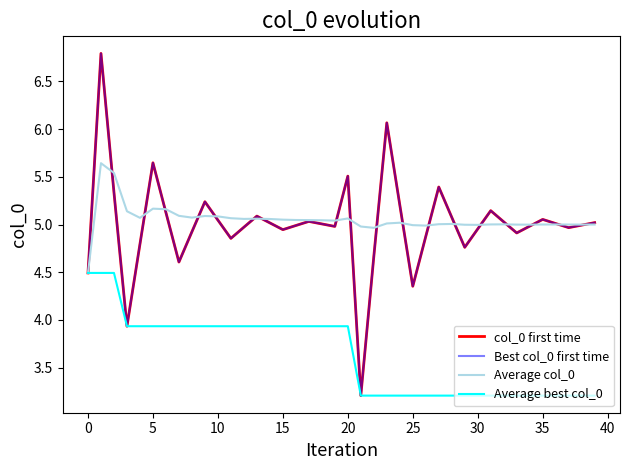

Does the chart have visible grid lines?

No